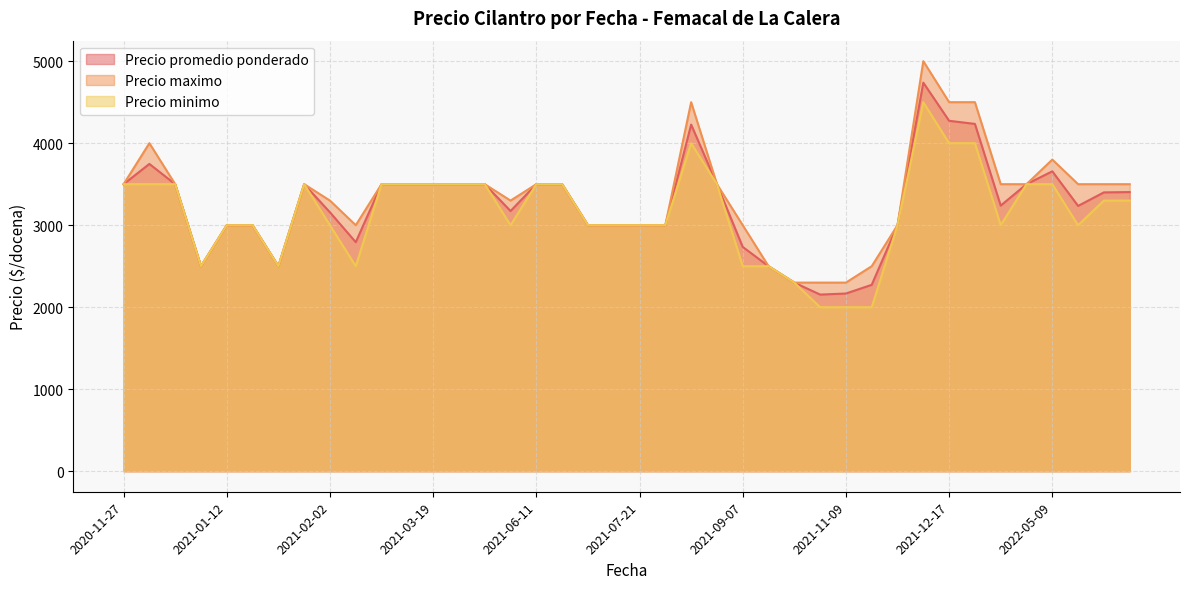

Read the Precio minimo value at 2021-02-02, to the nearest 100.

3000